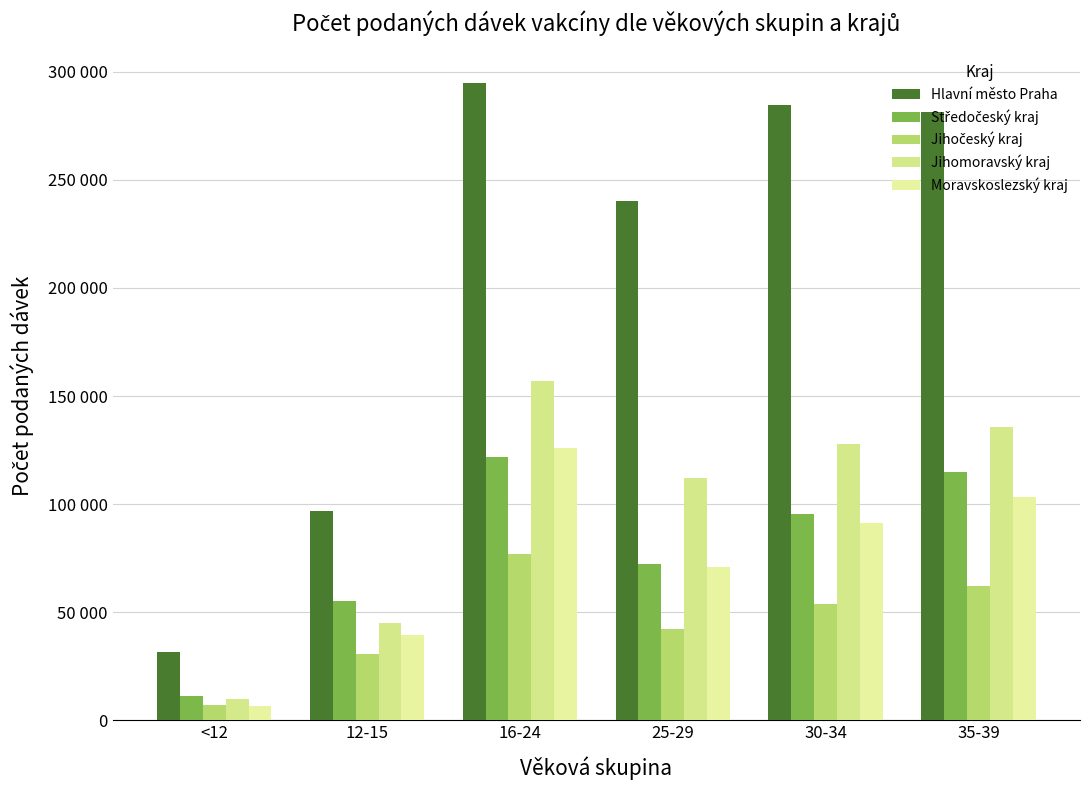

Does the chart contain stacked bars?

No